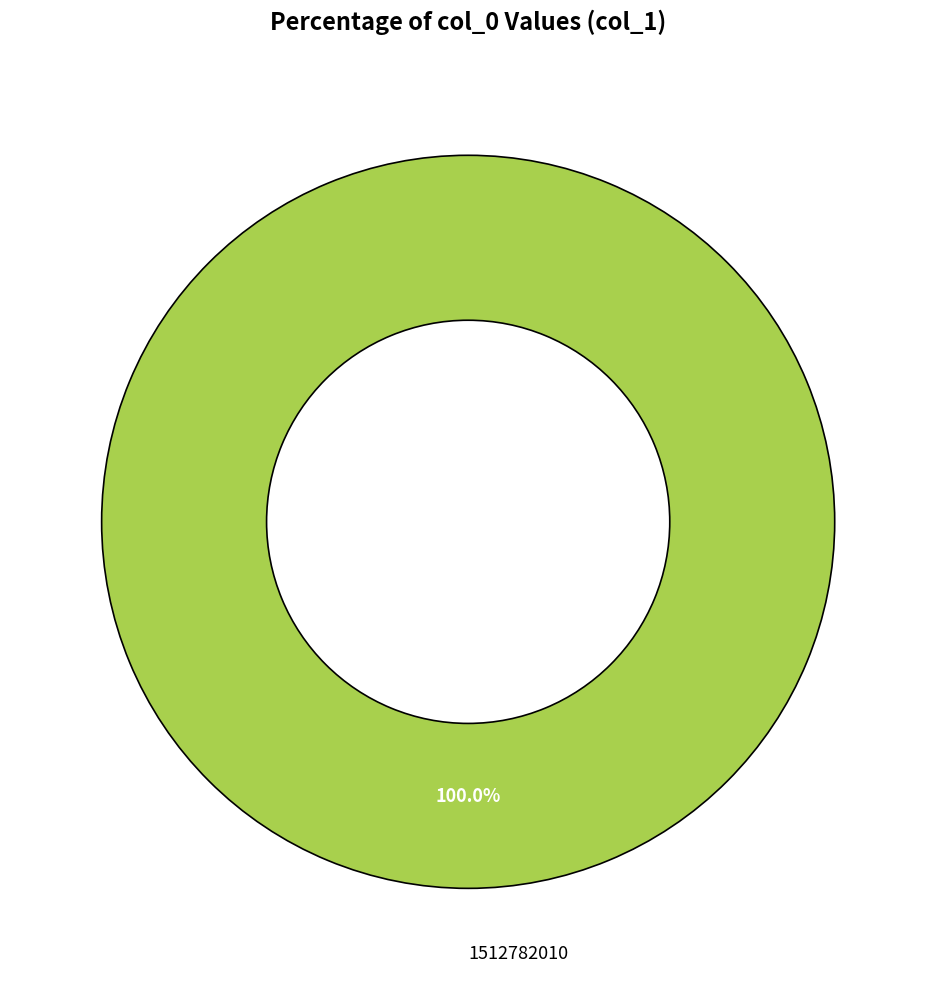

Rank the categories by value from lowest to highest.

1512782010